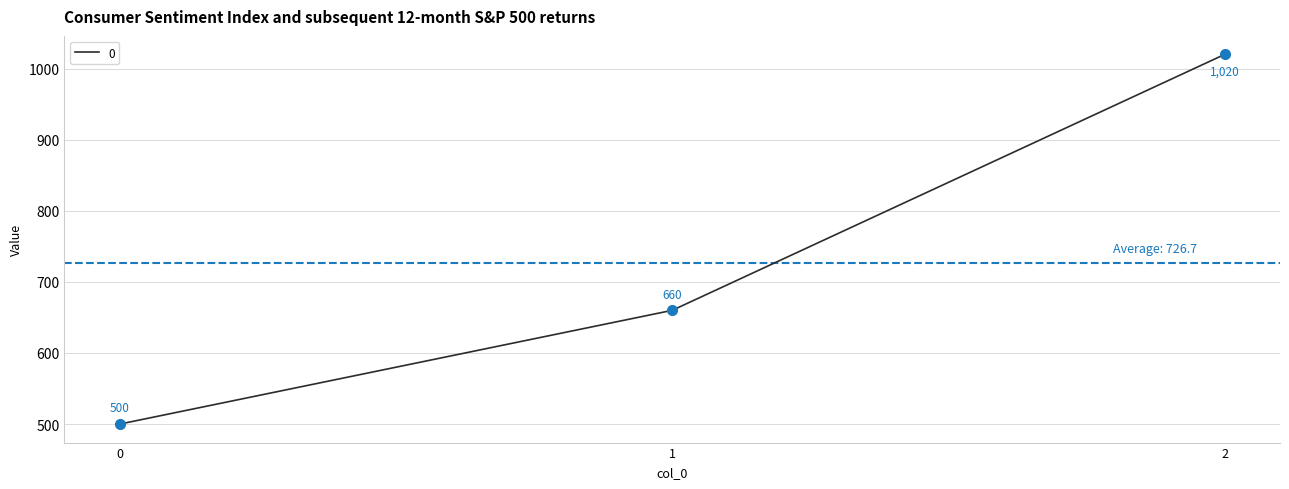

What is the change in value from 0 to 2?

+520